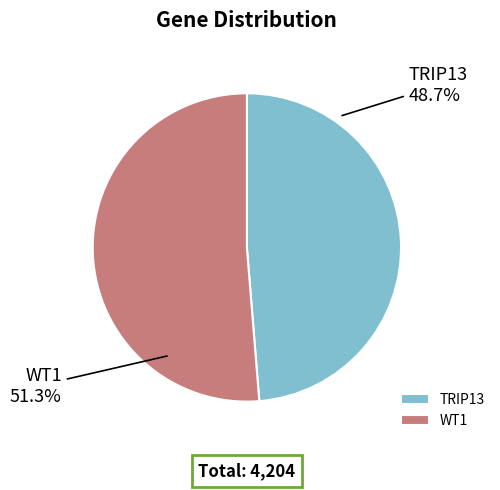

To the nearest percent, what portion does WT1 represent?

51%